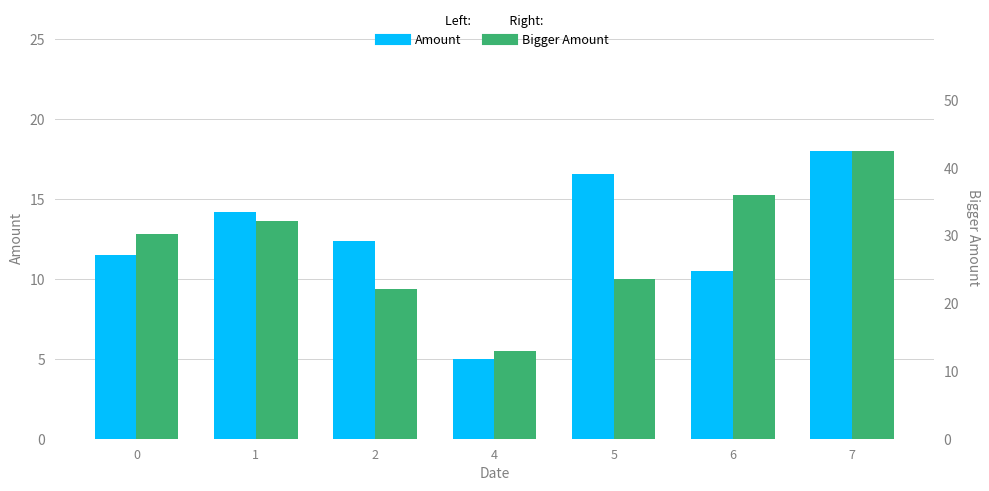

Between 0 and 7, which is larger?

7